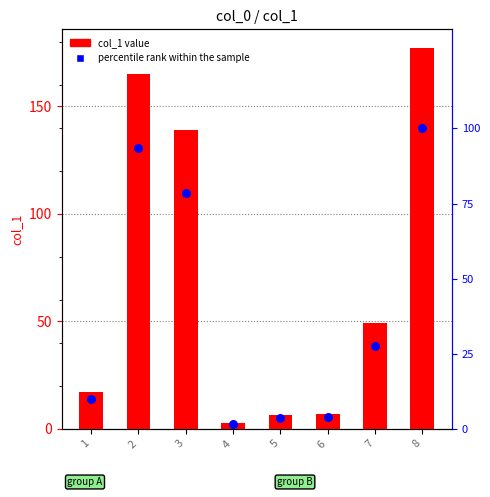

What are all the series names shown in the legend?

col_1 value, percentile rank within the sample